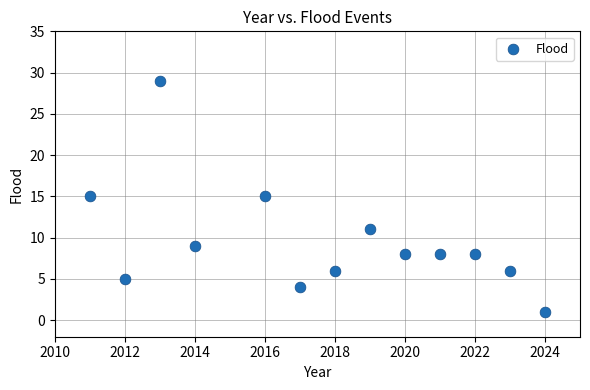

What is the range of Y values (max minus min)?

28